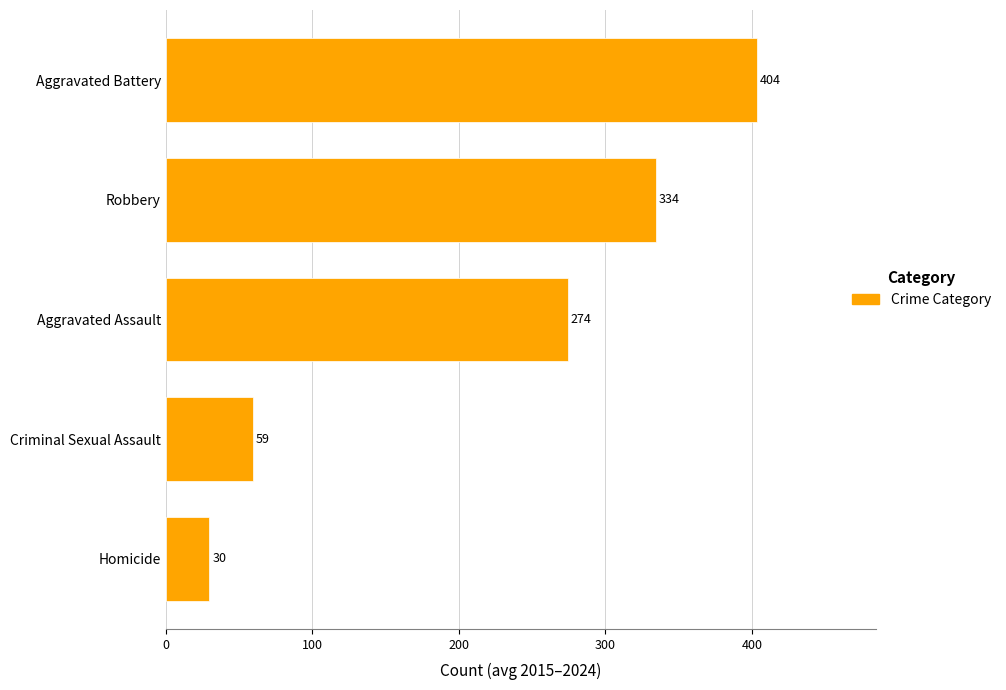

The chart shows a value of 119.8 at Robbery. True or false?

False